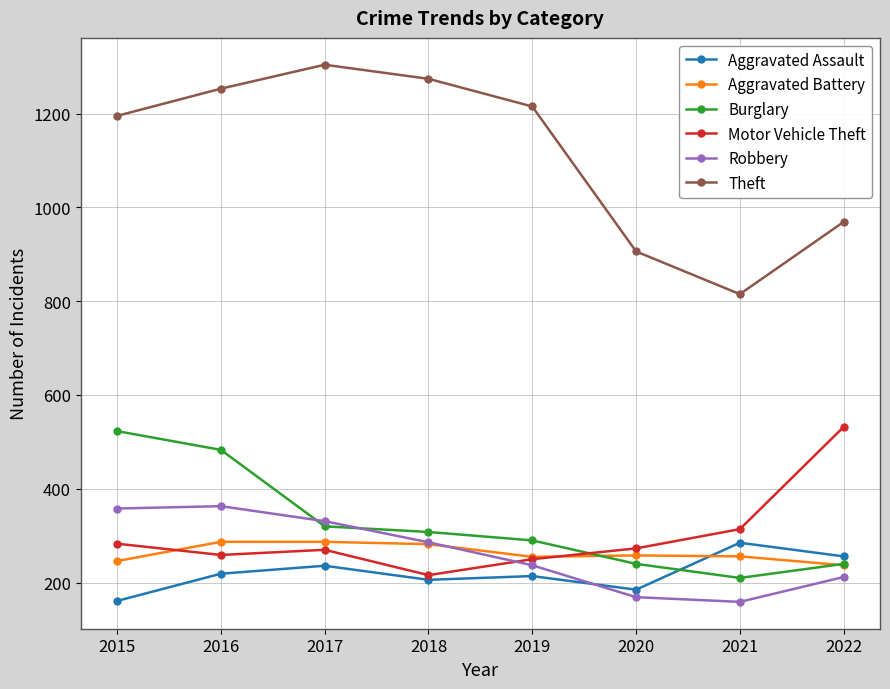

How many distinct data groups are displayed?

6